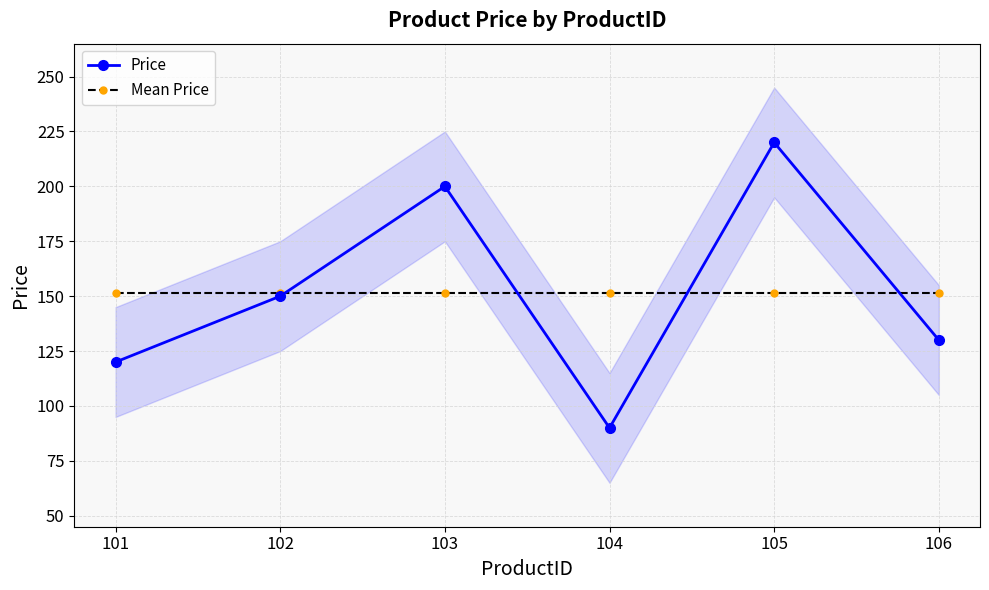

How many lines are shown in the chart?

2